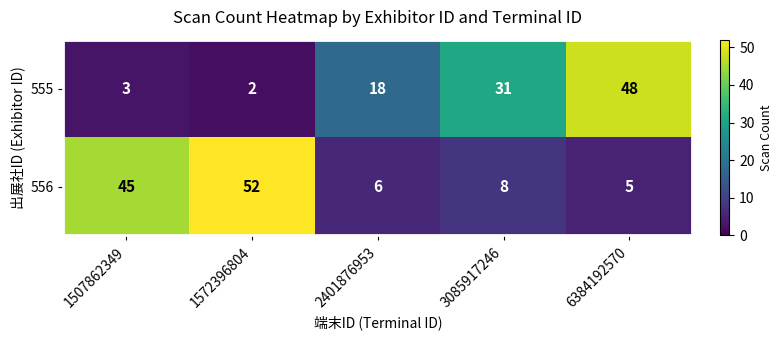

List the series in order of their overall mean, lowest first.

555, 556